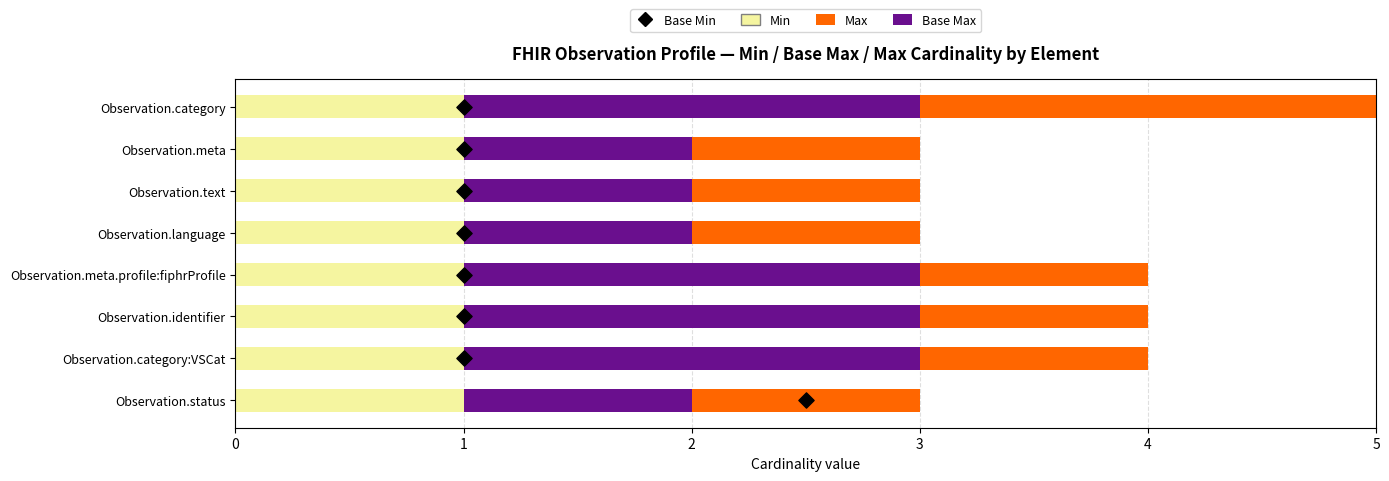

Which series reaches the maximum Y coordinate?

Base Max